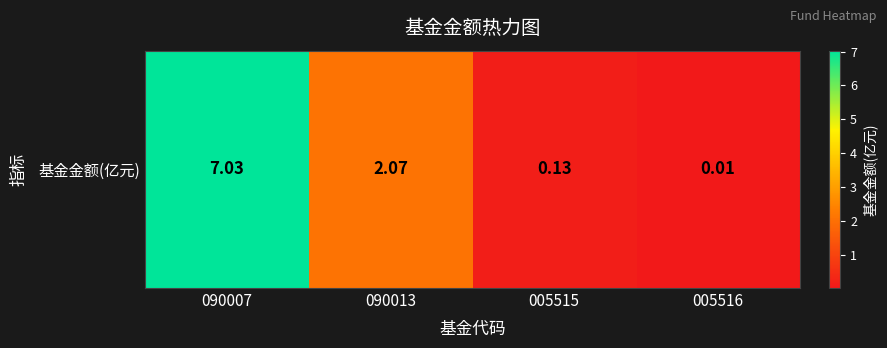

Is it true that the value at 005515 is 0.1?

False